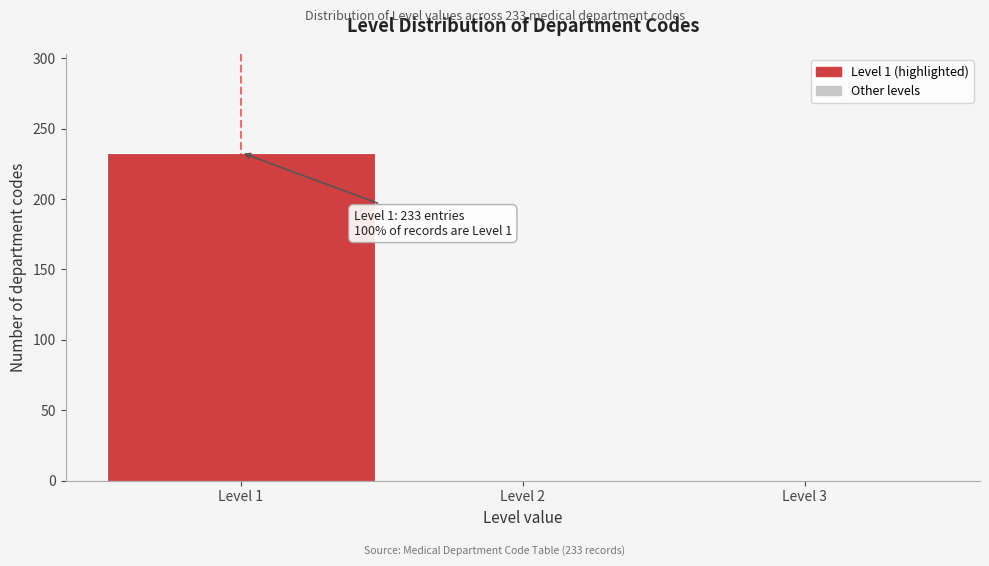

Which range on the x-axis has the tallest bar?

0.5 to 1.5